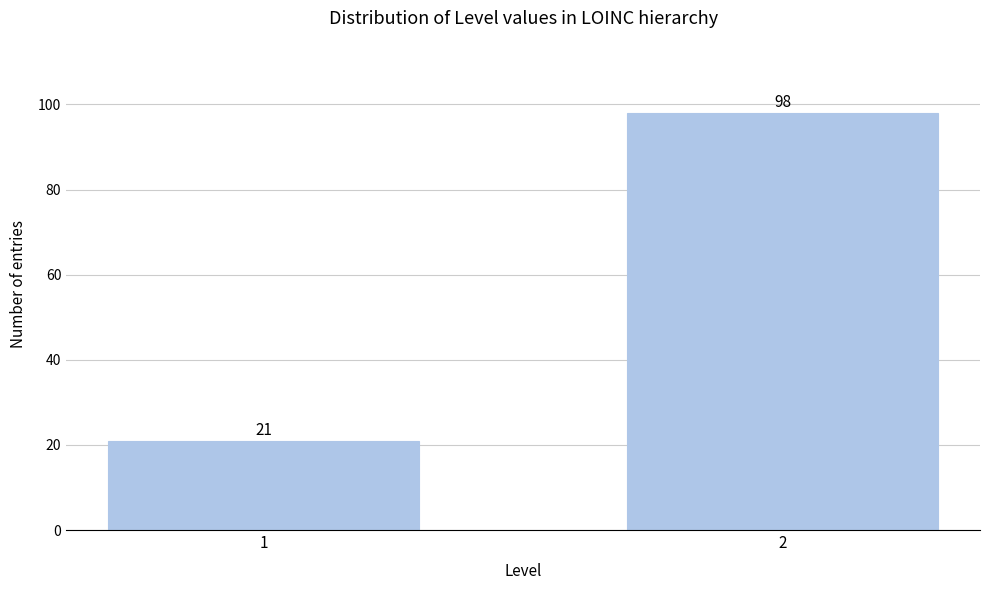

Reading right to left, extract all data points from this chart.

2=98	1=21